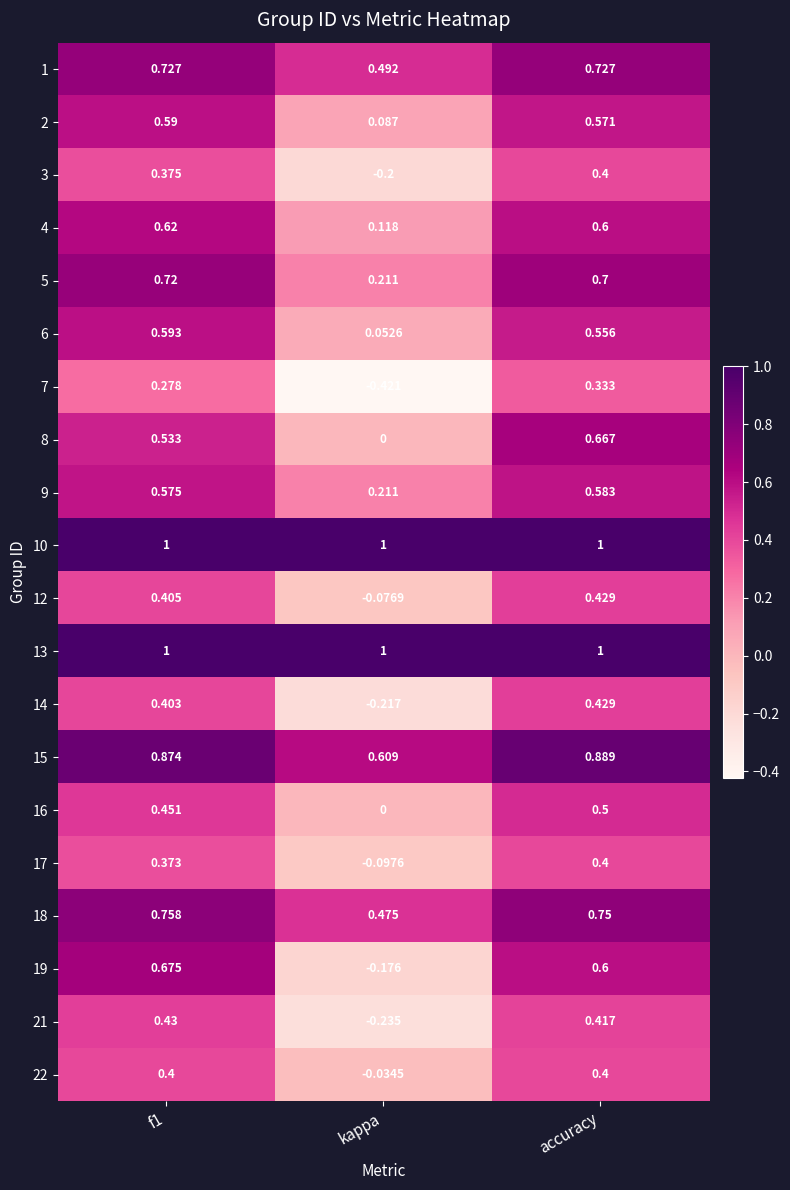

At which label is 15 closest to 0?

kappa